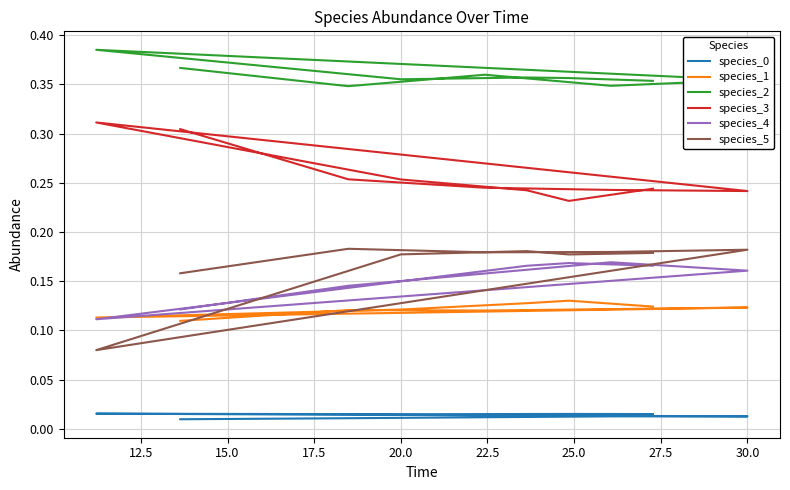

What is the label of the 4th point from the right?

20.0